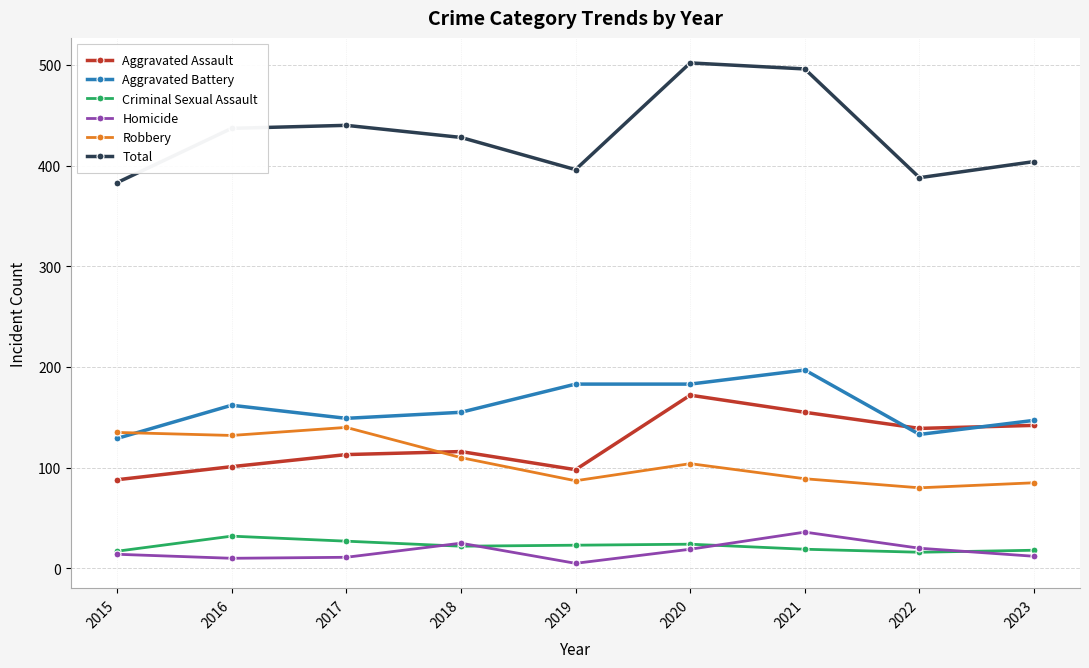

What is the spread (max minus min) of values at 2017?

429